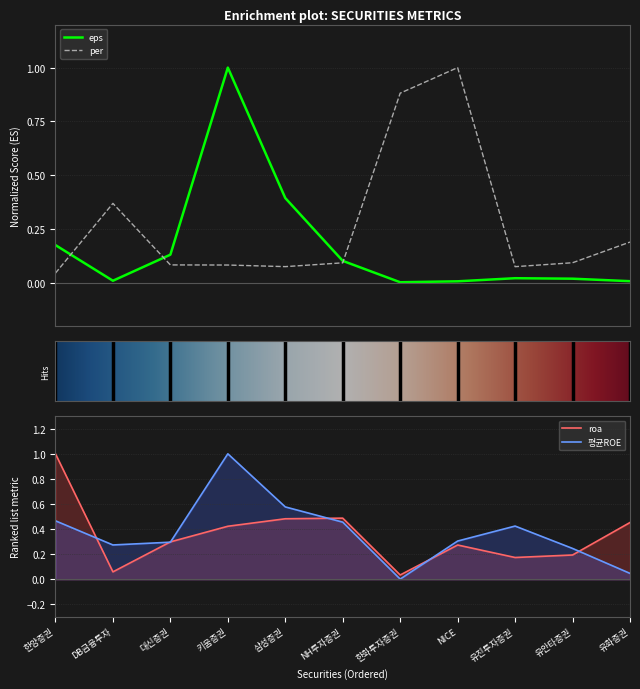

What is the sum of the roa values at DB금융투자 and 유진투자증권?

0.2